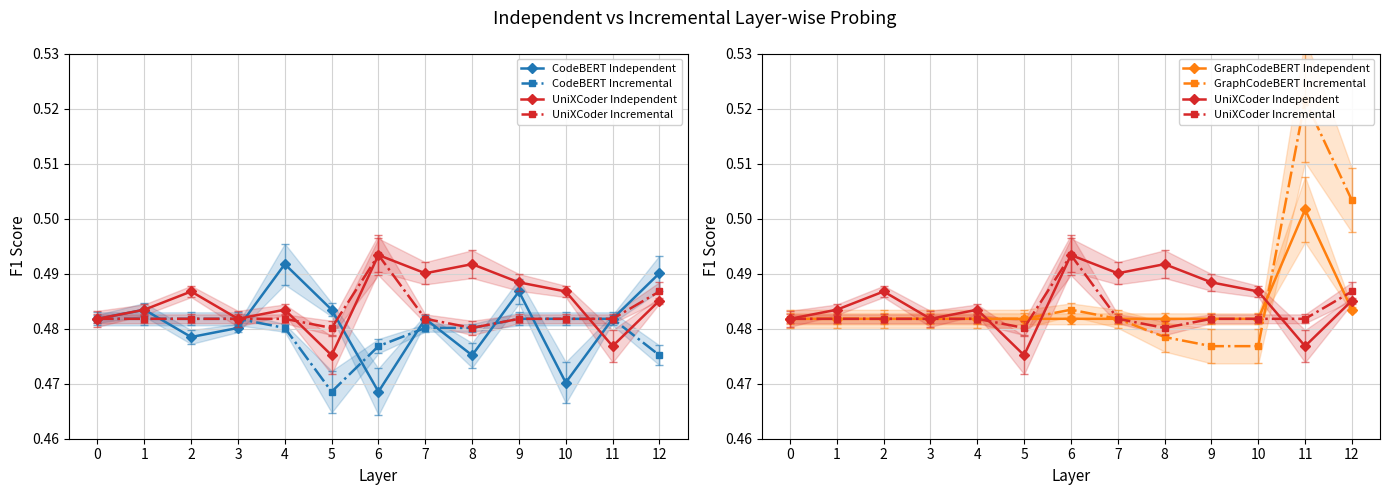

Which series changed the most between 4 and 9?

CodeBERT Independent